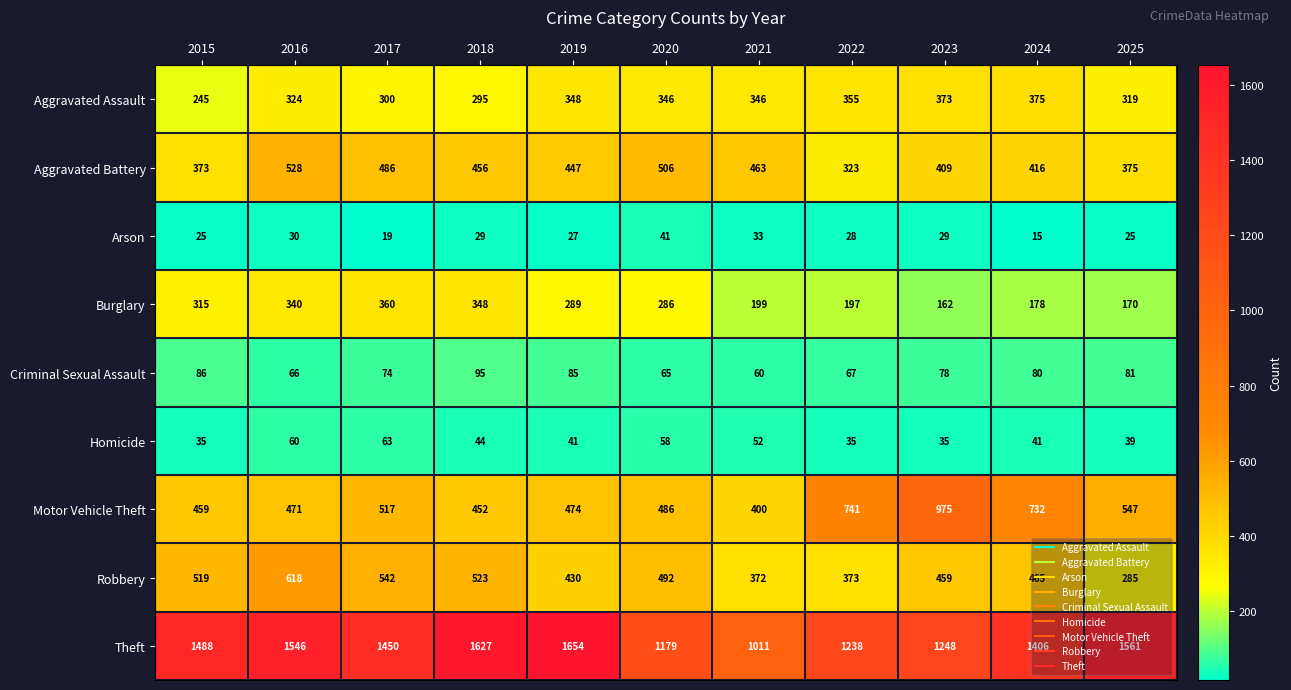

What is the difference between the second highest and second lowest values in the Arson series?

14